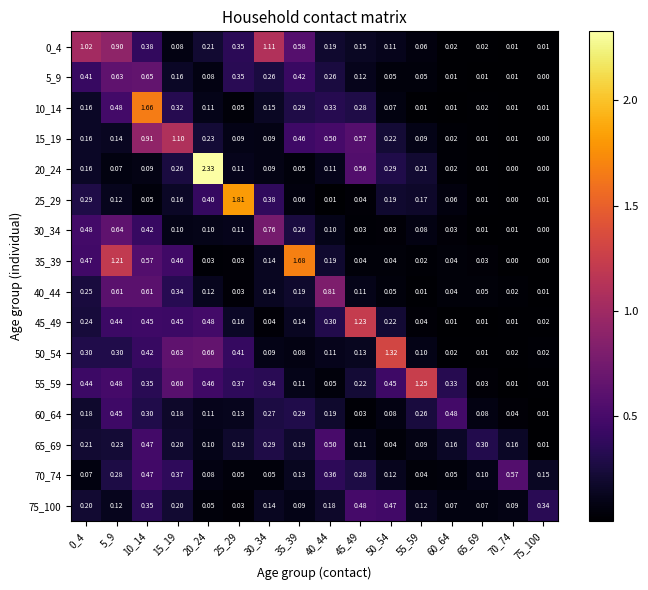

Reading left to right, list all the values displayed in this chart.

0_4: 0_4=1.0	5_9=0.9	10_14=0.4	15_19=0.1	20_24=0.2	25_29=0.3	30_34=1.1	35_39=0.6	40_44=0.2	45_49=0.1	50_54=0.1	55_59=0.1	60_64=0.0	65_69=0.0	70_74=0.0	75_100=0.0
5_9: 0_4=0.4	5_9=0.6	10_14=0.7	15_19=0.2	20_24=0.1	25_29=0.3	30_34=0.3	35_39=0.4	40_44=0.3	45_49=0.1	50_54=0.1	55_59=0.1	60_64=0.0	65_69=0.0	70_74=0.0	75_100=0.0
10_14: 0_4=0.2	5_9=0.5	10_14=1.7	15_19=0.3	20_24=0.1	25_29=0.1	30_34=0.1	35_39=0.3	40_44=0.3	45_49=0.3	50_54=0.1	55_59=0.0	60_64=0.0	65_69=0.0	70_74=0.0	75_100=0.0
15_19: 0_4=0.2	5_9=0.1	10_14=0.9	15_19=1.1	20_24=0.2	25_29=0.1	30_34=0.1	35_39=0.5	40_44=0.5	45_49=0.6	50_54=0.2	55_59=0.1	60_64=0.0	65_69=0.0	70_74=0.0	75_100=0.0
20_24: 0_4=0.2	5_9=0.1	10_14=0.1	15_19=0.3	20_24=2.3	25_29=0.1	30_34=0.1	35_39=0.1	40_44=0.1	45_49=0.6	50_54=0.3	55_59=0.2	60_64=0.0	65_69=0.0	70_74=0.0	75_100=0.0
25_29: 0_4=0.3	5_9=0.1	10_14=0.1	15_19=0.2	20_24=0.4	25_29=1.8	30_34=0.4	35_39=0.1	40_44=0.0	45_49=0.0	50_54=0.2	55_59=0.2	60_64=0.1	65_69=0.0	70_74=0.0	75_100=0.0
30_34: 0_4=0.5	5_9=0.6	10_14=0.4	15_19=0.1	20_24=0.1	25_29=0.1	30_34=0.8	35_39=0.3	40_44=0.1	45_49=0.0	50_54=0.0	55_59=0.1	60_64=0.0	65_69=0.0	70_74=0.0	75_100=0.0
35_39: 0_4=0.5	5_9=1.2	10_14=0.6	15_19=0.5	20_24=0.0	25_29=0.0	30_34=0.1	35_39=1.7	40_44=0.2	45_49=0.0	50_54=0.0	55_59=0.0	60_64=0.0	65_69=0.0	70_74=0.0	75_100=0.0
40_44: 0_4=0.2	5_9=0.6	10_14=0.6	15_19=0.3	20_24=0.1	25_29=0.0	30_34=0.1	35_39=0.2	40_44=0.8	45_49=0.1	50_54=0.1	55_59=0.0	60_64=0.0	65_69=0.1	70_74=0.0	75_100=0.0
45_49: 0_4=0.2	5_9=0.4	10_14=0.5	15_19=0.5	20_24=0.5	25_29=0.2	30_34=0.0	35_39=0.1	40_44=0.3	45_49=1.2	50_54=0.2	55_59=0.0	60_64=0.0	65_69=0.0	70_74=0.0	75_100=0.0
50_54: 0_4=0.3	5_9=0.3	10_14=0.4	15_19=0.6	20_24=0.7	25_29=0.4	30_34=0.1	35_39=0.1	40_44=0.1	45_49=0.1	50_54=1.3	55_59=0.1	60_64=0.0	65_69=0.0	70_74=0.0	75_100=0.0
55_59: 0_4=0.4	5_9=0.5	10_14=0.3	15_19=0.6	20_24=0.5	25_29=0.4	30_34=0.3	35_39=0.1	40_44=0.1	45_49=0.2	50_54=0.5	55_59=1.2	60_64=0.3	65_69=0.0	70_74=0.0	75_100=0.0
60_64: 0_4=0.2	5_9=0.5	10_14=0.3	15_19=0.2	20_24=0.1	25_29=0.1	30_34=0.3	35_39=0.3	40_44=0.2	45_49=0.0	50_54=0.1	55_59=0.3	60_64=0.5	65_69=0.1	70_74=0.0	75_100=0.0
65_69: 0_4=0.2	5_9=0.2	10_14=0.5	15_19=0.2	20_24=0.1	25_29=0.2	30_34=0.3	35_39=0.2	40_44=0.5	45_49=0.1	50_54=0.0	55_59=0.1	60_64=0.2	65_69=0.3	70_74=0.2	75_100=0.0
70_74: 0_4=0.1	5_9=0.3	10_14=0.5	15_19=0.4	20_24=0.1	25_29=0.1	30_34=0.1	35_39=0.1	40_44=0.4	45_49=0.3	50_54=0.1	55_59=0.0	60_64=0.1	65_69=0.1	70_74=0.6	75_100=0.1
75_100: 0_4=0.2	5_9=0.1	10_14=0.3	15_19=0.2	20_24=0.1	25_29=0.0	30_34=0.1	35_39=0.1	40_44=0.2	45_49=0.5	50_54=0.5	55_59=0.1	60_64=0.1	65_69=0.1	70_74=0.1	75_100=0.3